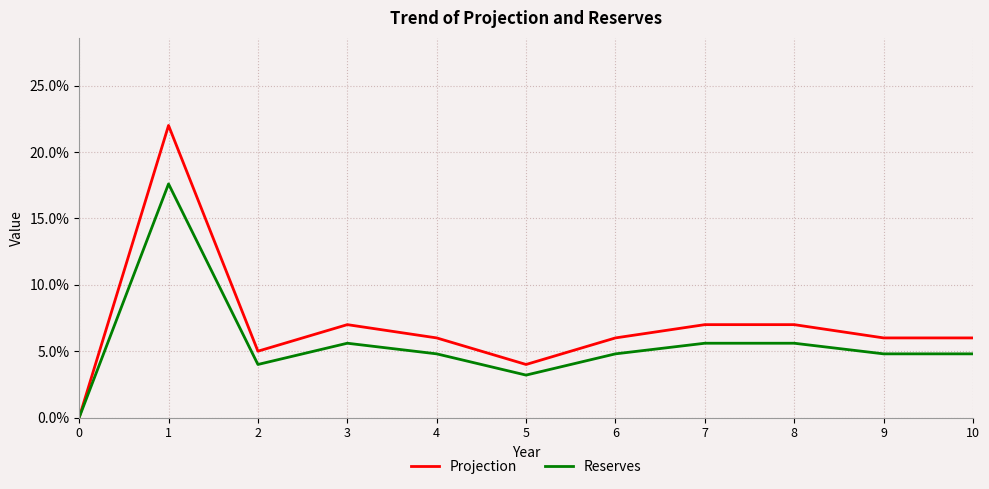

What is the average value of the Reserves series?

0.1